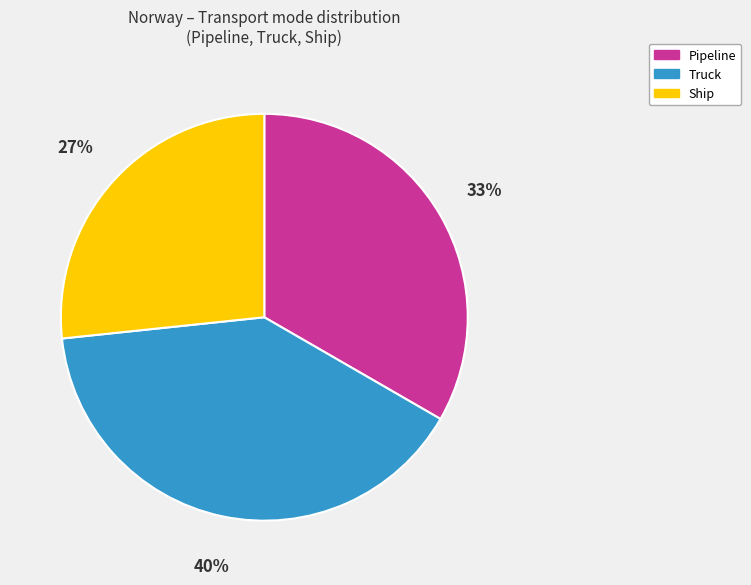

Do Truck and Pipeline together represent more than half of the pie?

Yes